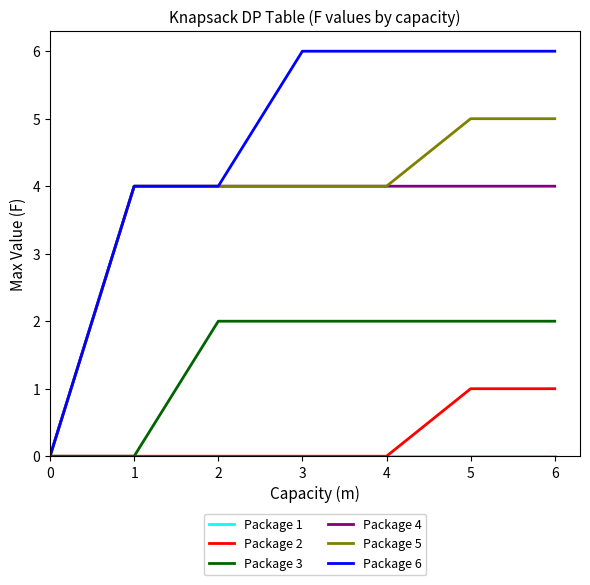

Which series has the largest range (max minus min)?

Package 6